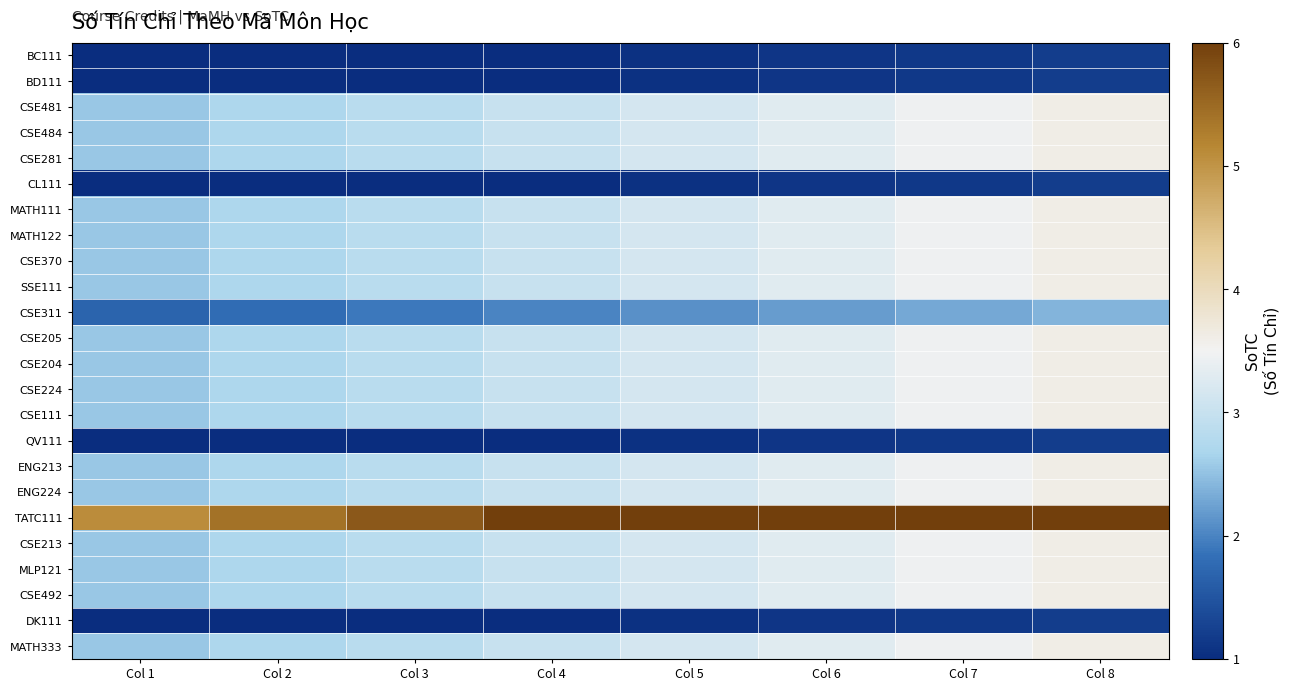

Which series has the largest total across all categories?

TATC111